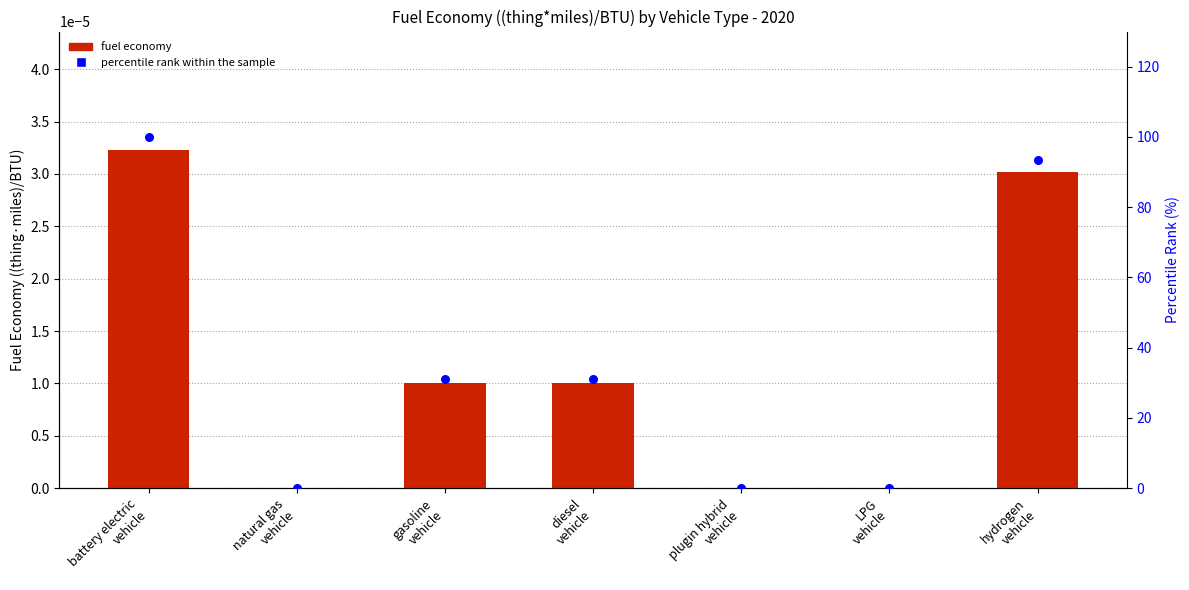

Is the value of percentile rank within sample at plugin hybrid
vehicle greater than the value of fuel economy (2020) at natural gas
vehicle?

No